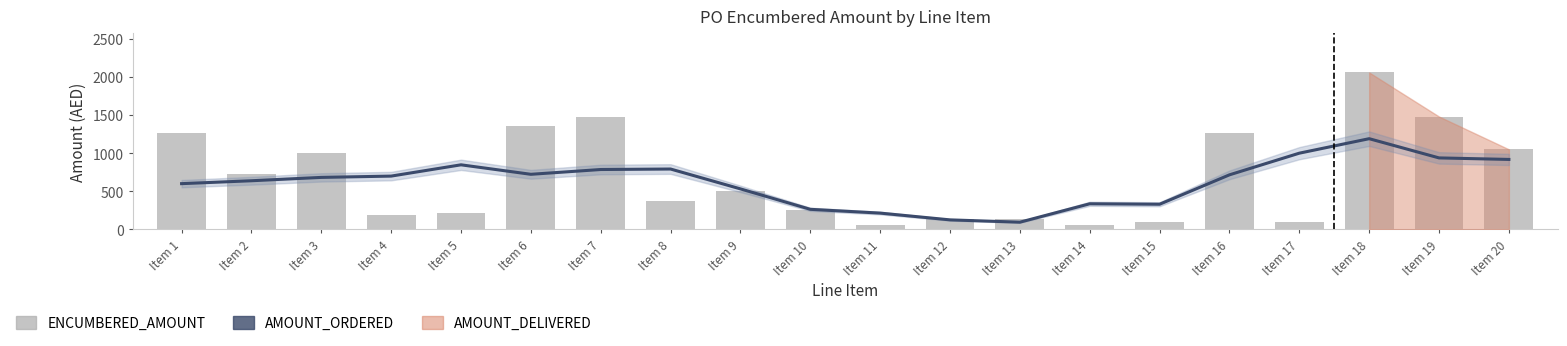

Which series has the widest spread of values?

ENCUMBERED_AMOUNT